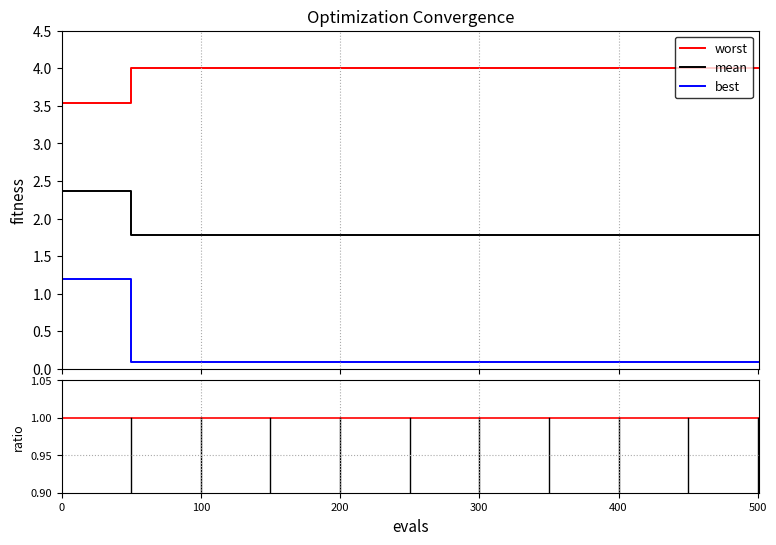

True or false: worst and best intersect in this chart.

False